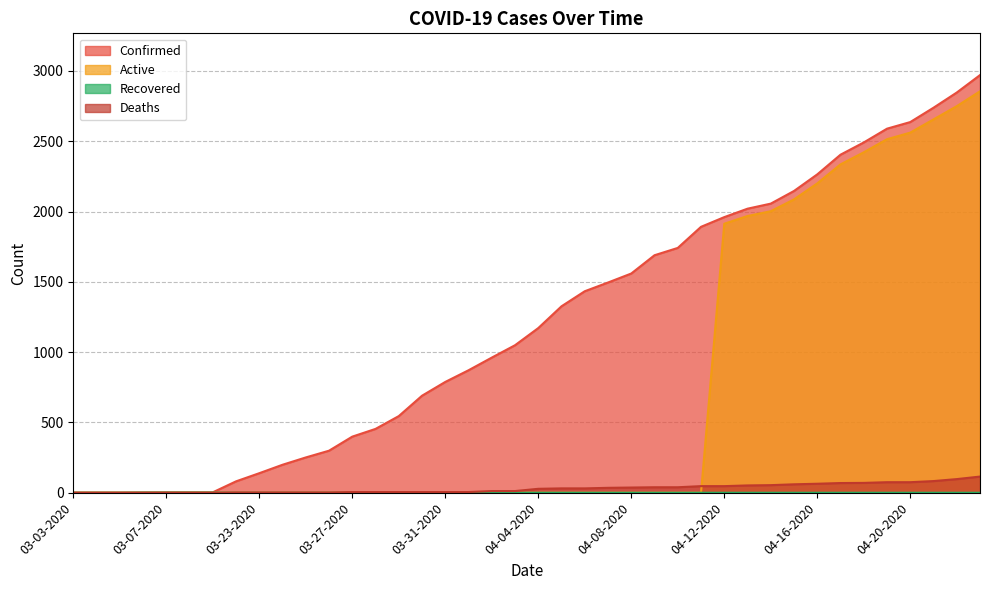

What is the highest value of the Confirmed series?

2970